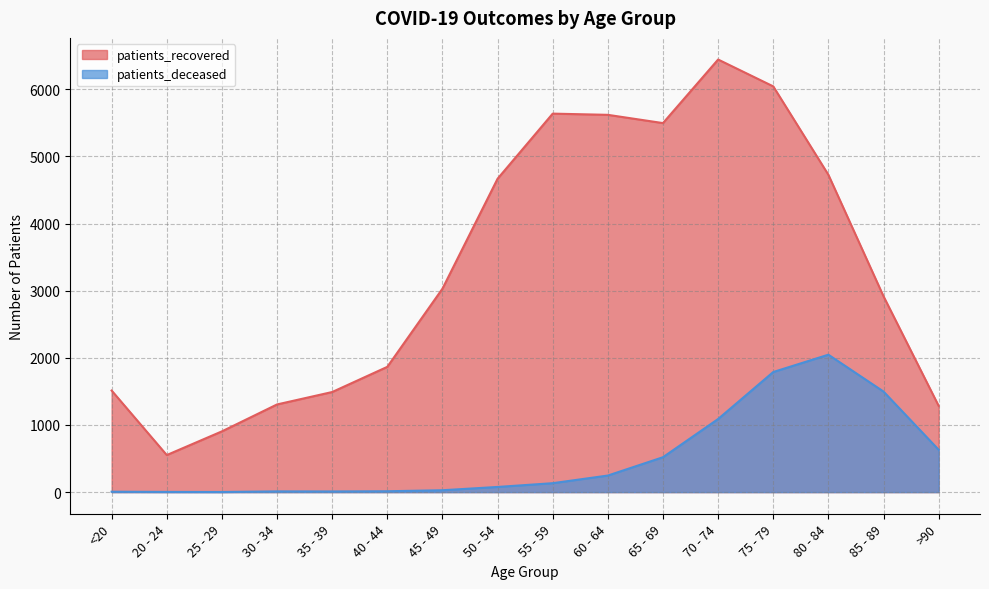

What is the value of the patients_recovered point at the 15th from the left?

2917